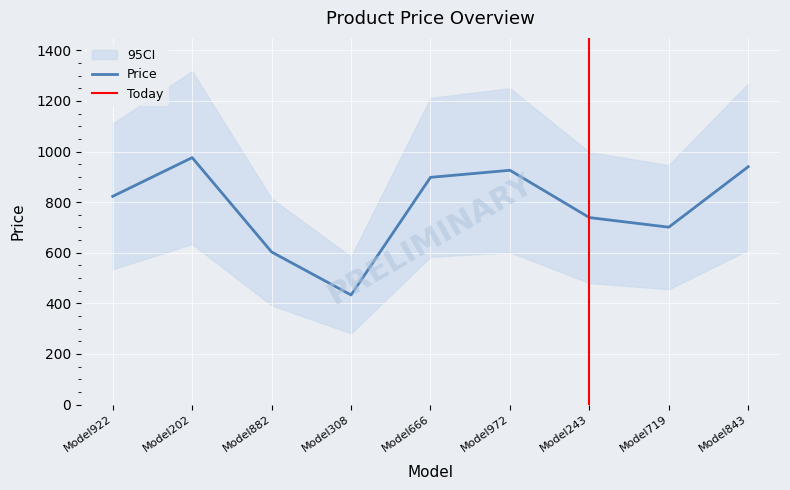

At which category does the data reach its first local peak?

Model202